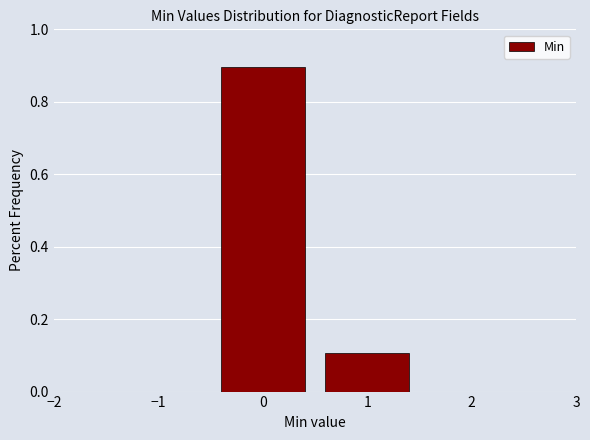

What is the height of the bar covering 0.5 to 1.5 on the x-axis? The values are not printed on the chart, so give them approximately, as read against the axis.

0.1